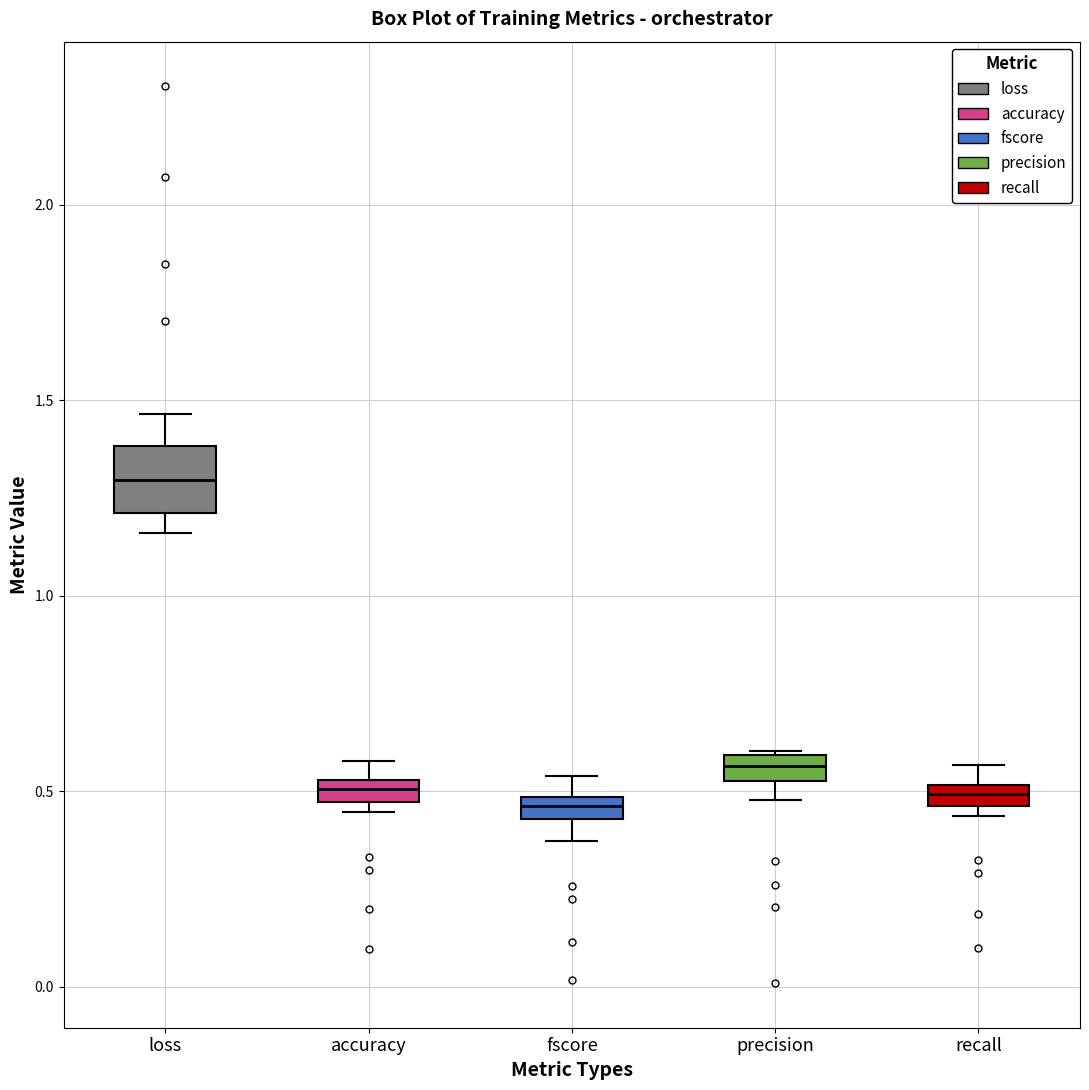

Where is the upper edge of the box for accuracy on the y-axis? The values are not printed on the chart, so give them approximately, as read against the axis.

0.55